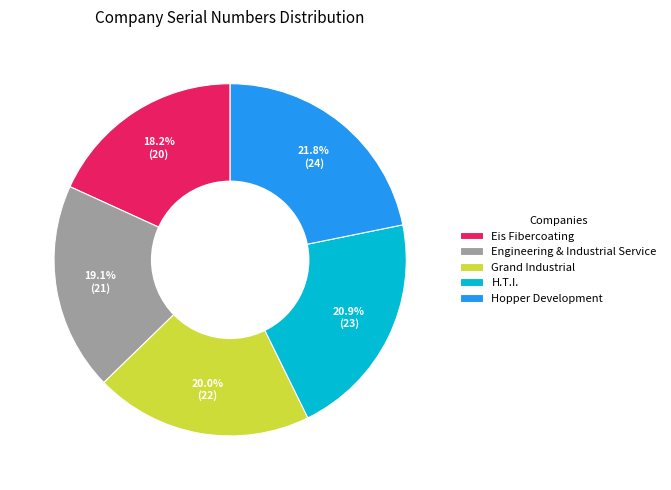

What is the smallest slice in the pie chart?

Eis Fibercoating